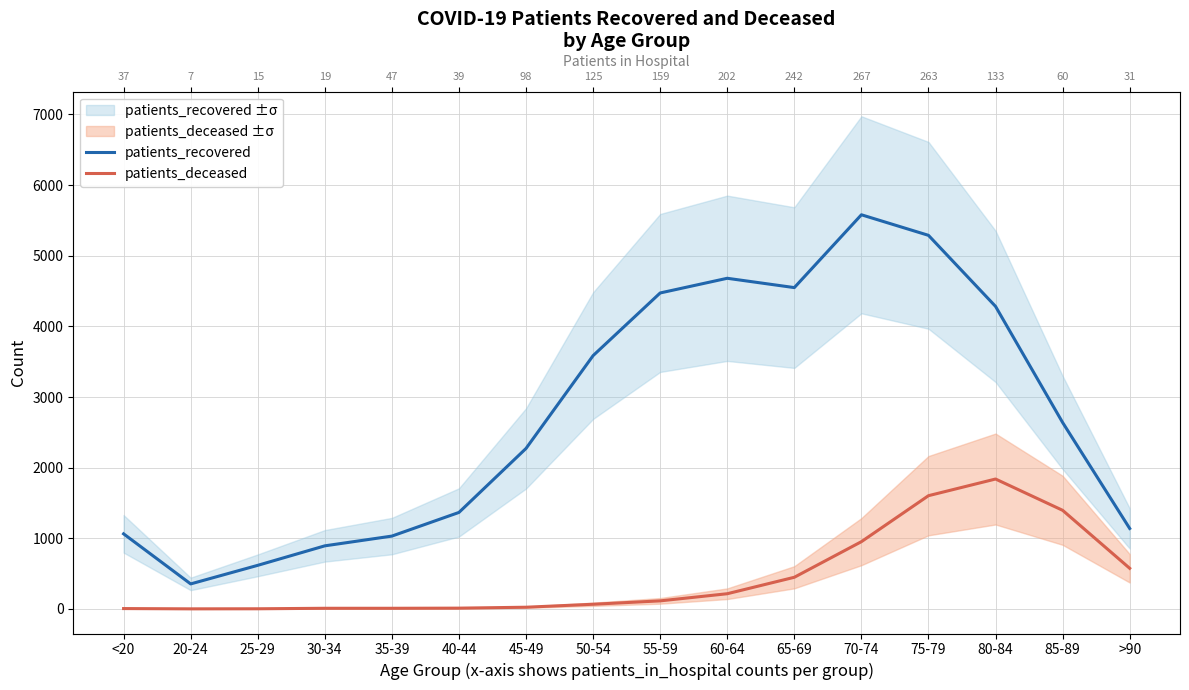

At which label is patients_deceased closest to 920?

70-74